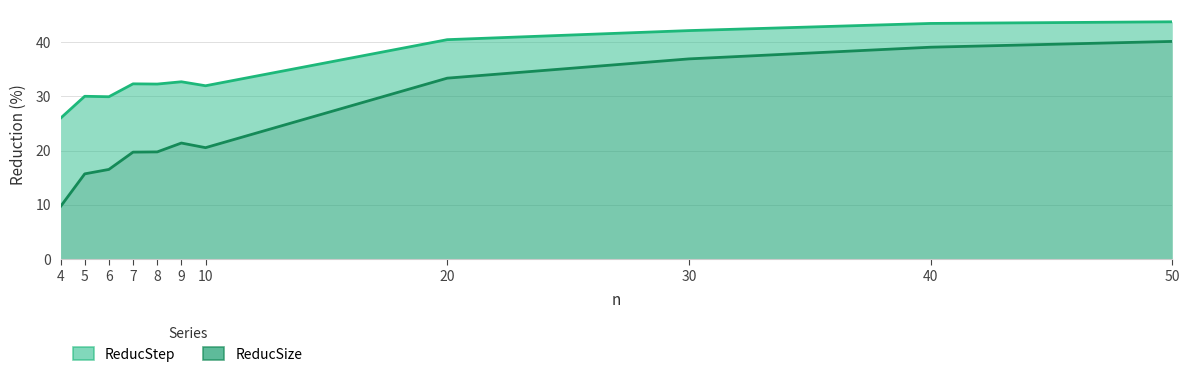

Is it true that ReducStep equals 32.3 at 7?

True